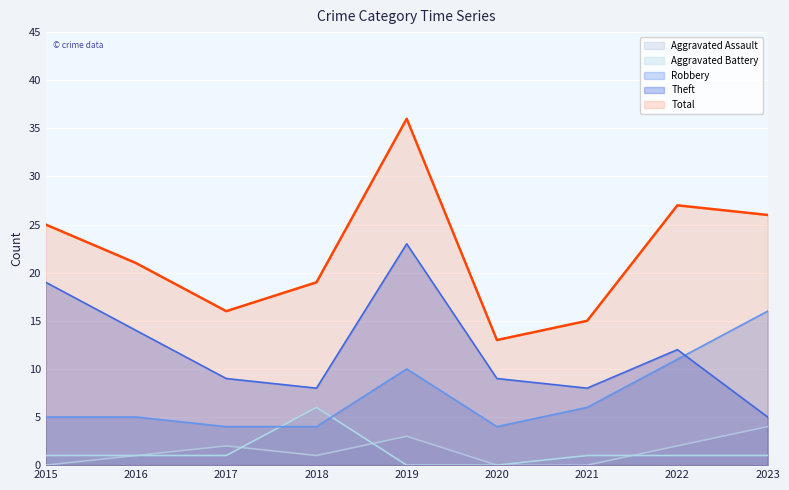

List the labels in order of Robbery value, largest first.

2023, 2022, 2019, 2021, 2015, 2016, 2017, 2018, 2020